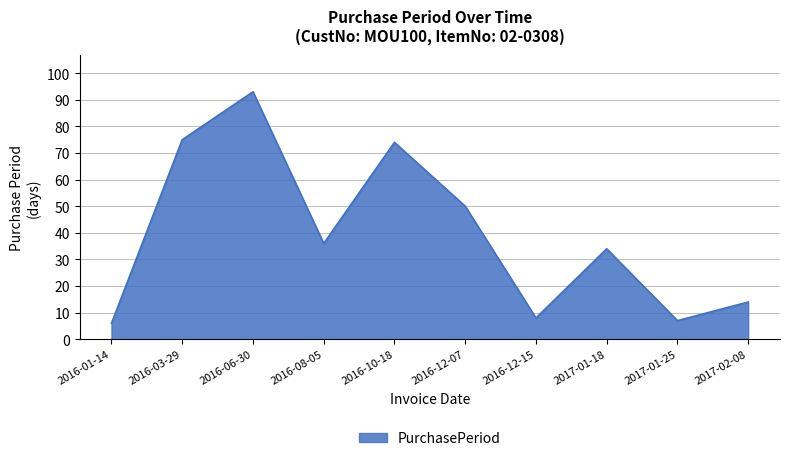

Reading right to left, extract all data points from this chart.

2017-02-08=14	2017-01-25=7	2017-01-18=34	2016-12-15=8	2016-12-07=50	2016-10-18=74	2016-08-05=36	2016-06-30=93	2016-03-29=75	2016-01-14=6